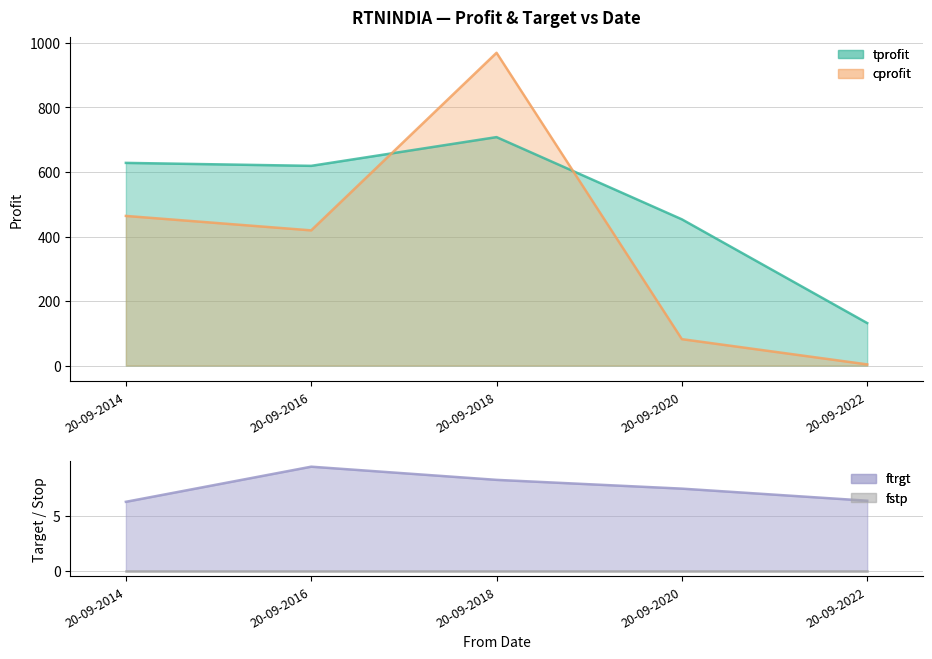

In cprofit, how many points are higher than both neighbors (excluding endpoints)?

1